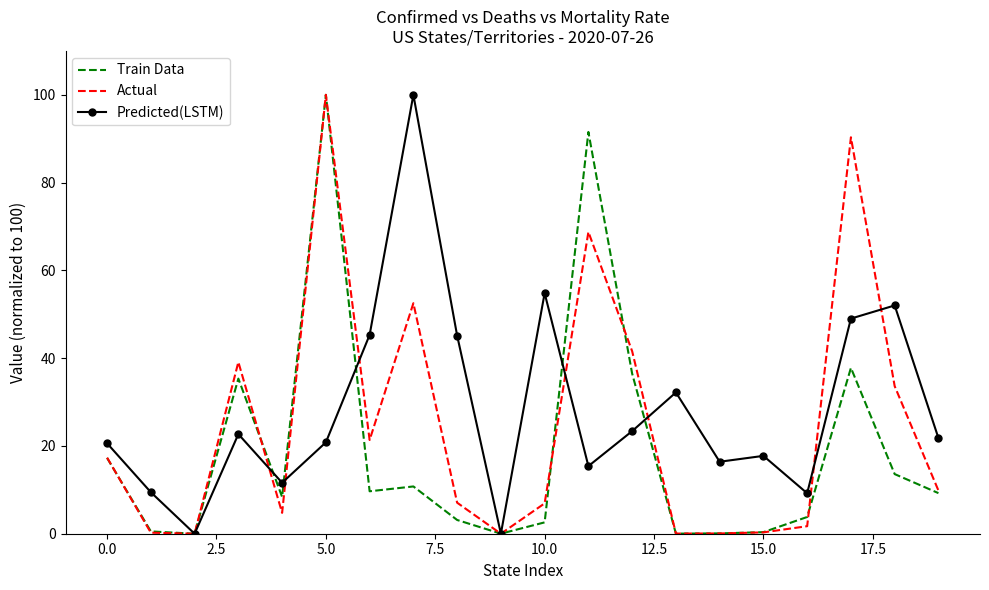

What is the maximum value for Predicted(LSTM)?

100.0